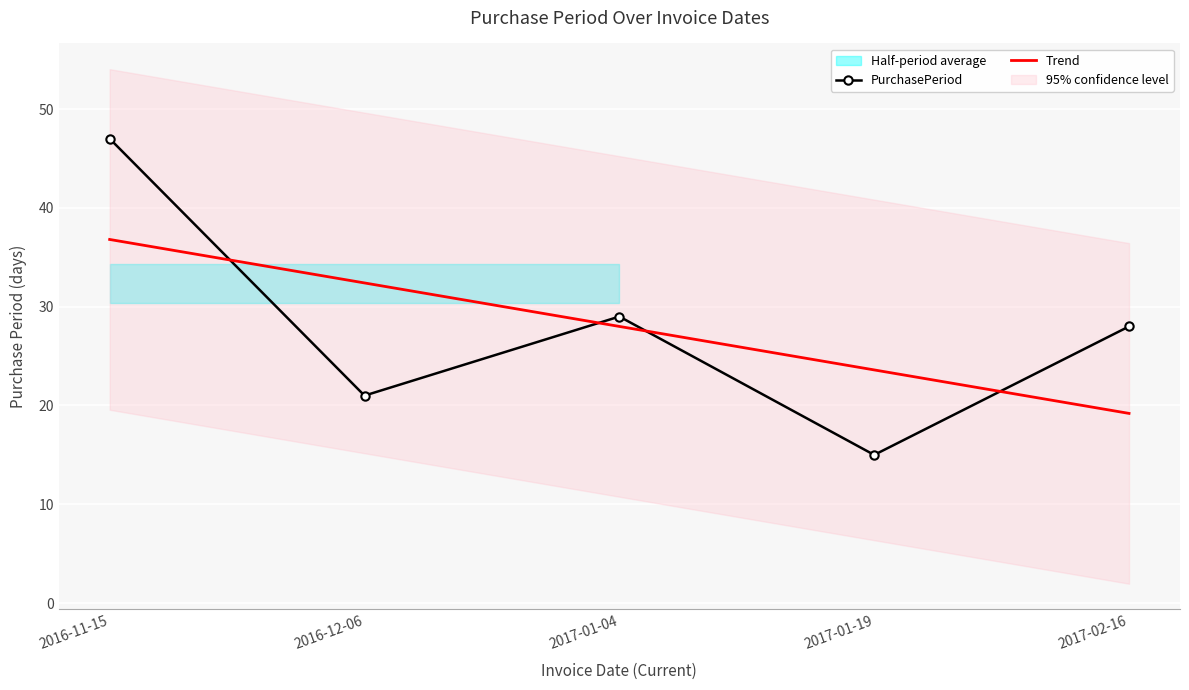

In PurchasePeriod, how many points are higher than both neighbors (excluding endpoints)?

1